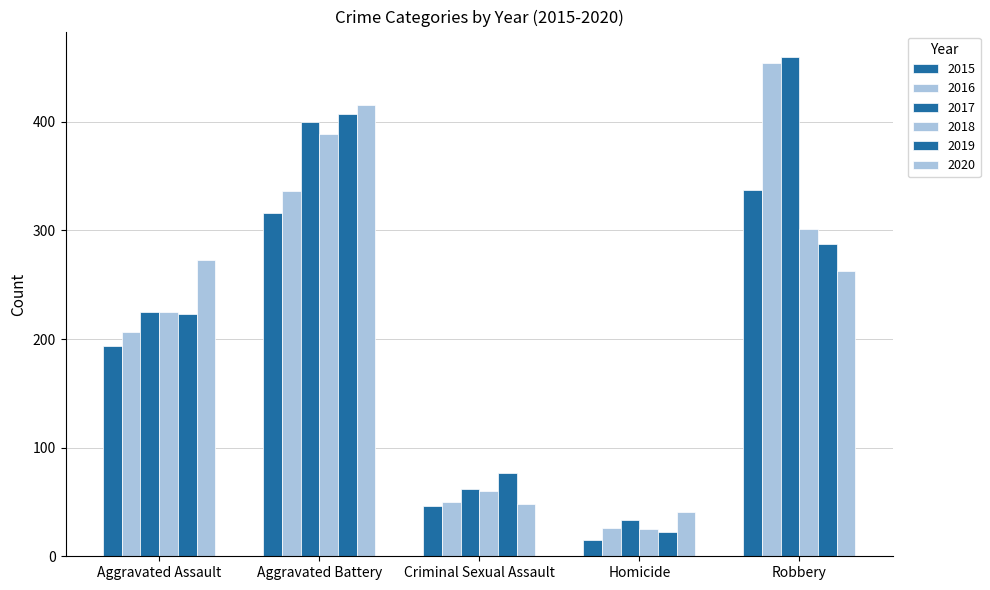

Does the chart contain stacked bars?

No